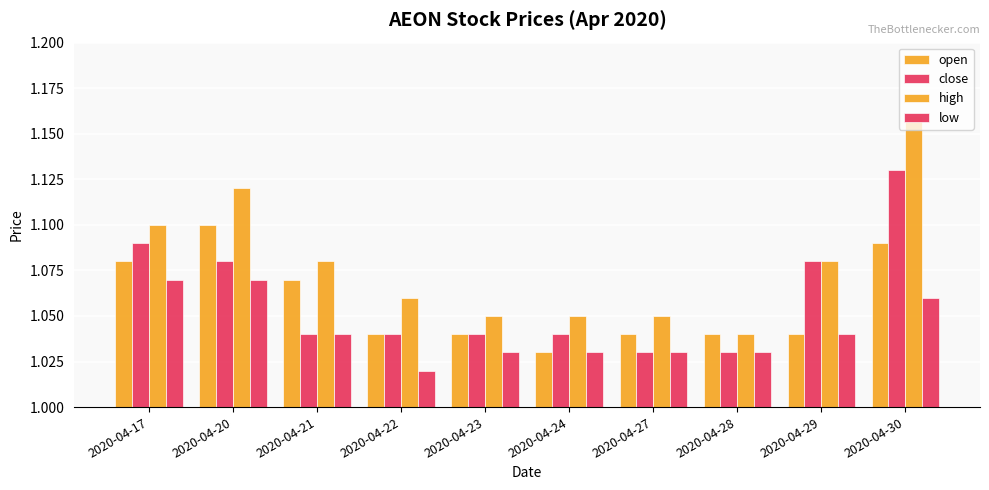

Are the bars horizontal?

No